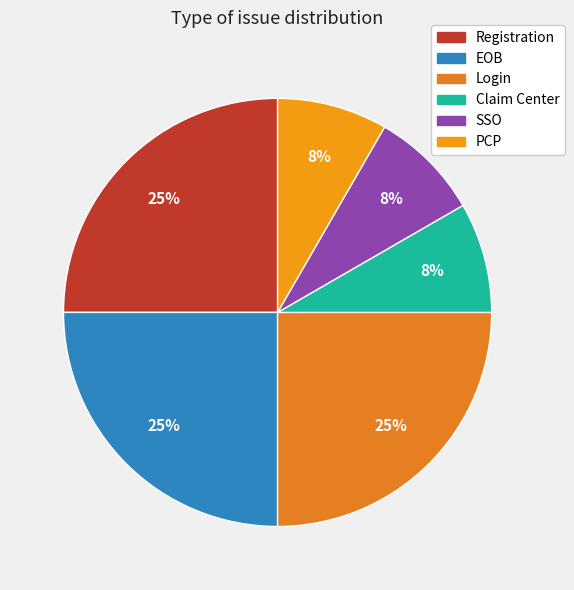

Between Login and EOB, which is larger?

Login